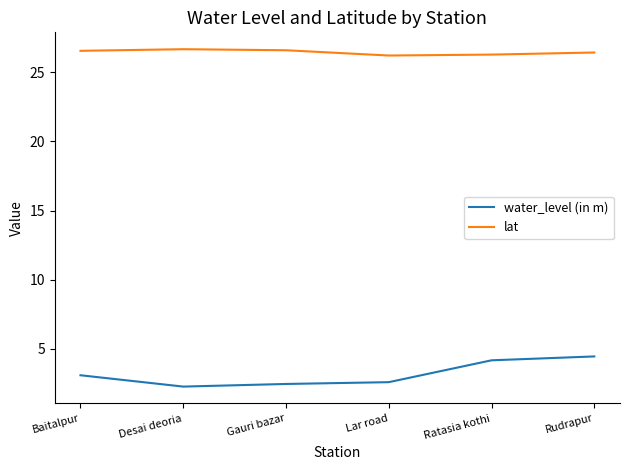

Rank the series at Lar road from lowest to highest value.

water_level (in m), lat